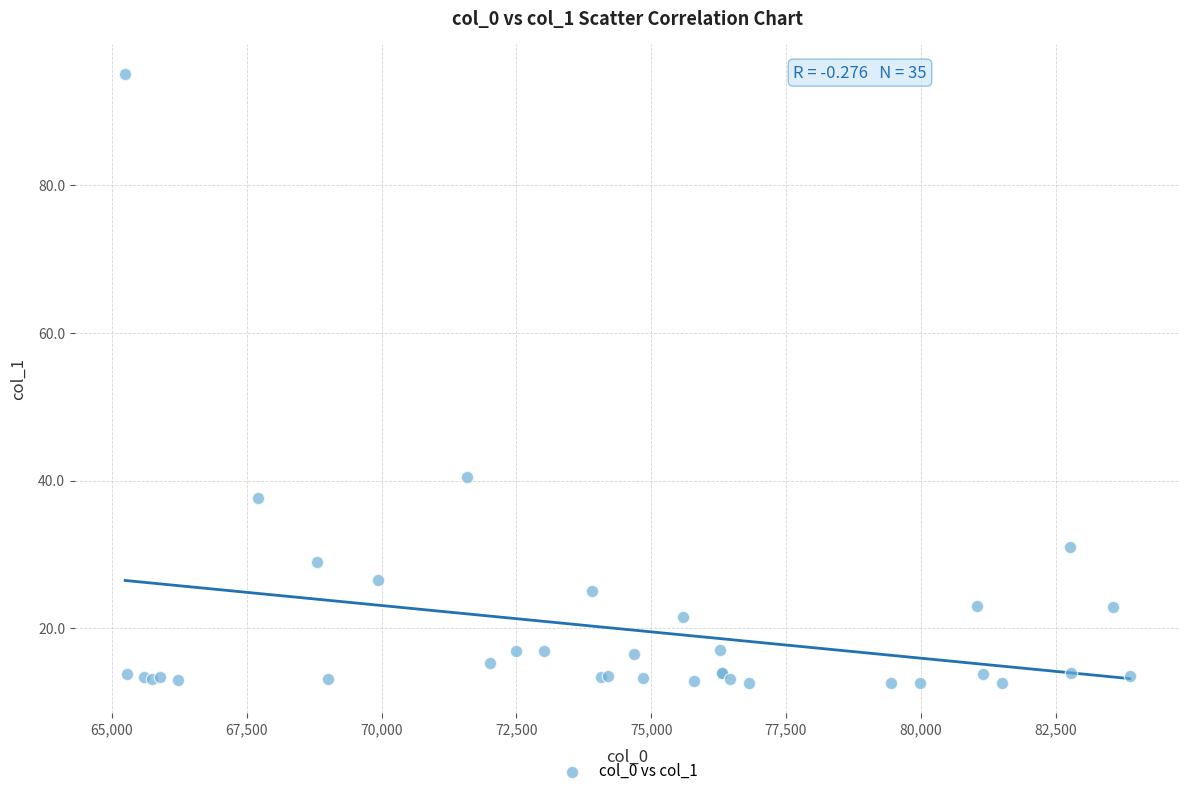

What Y value in the scatter plot is closest to 53?

40.5